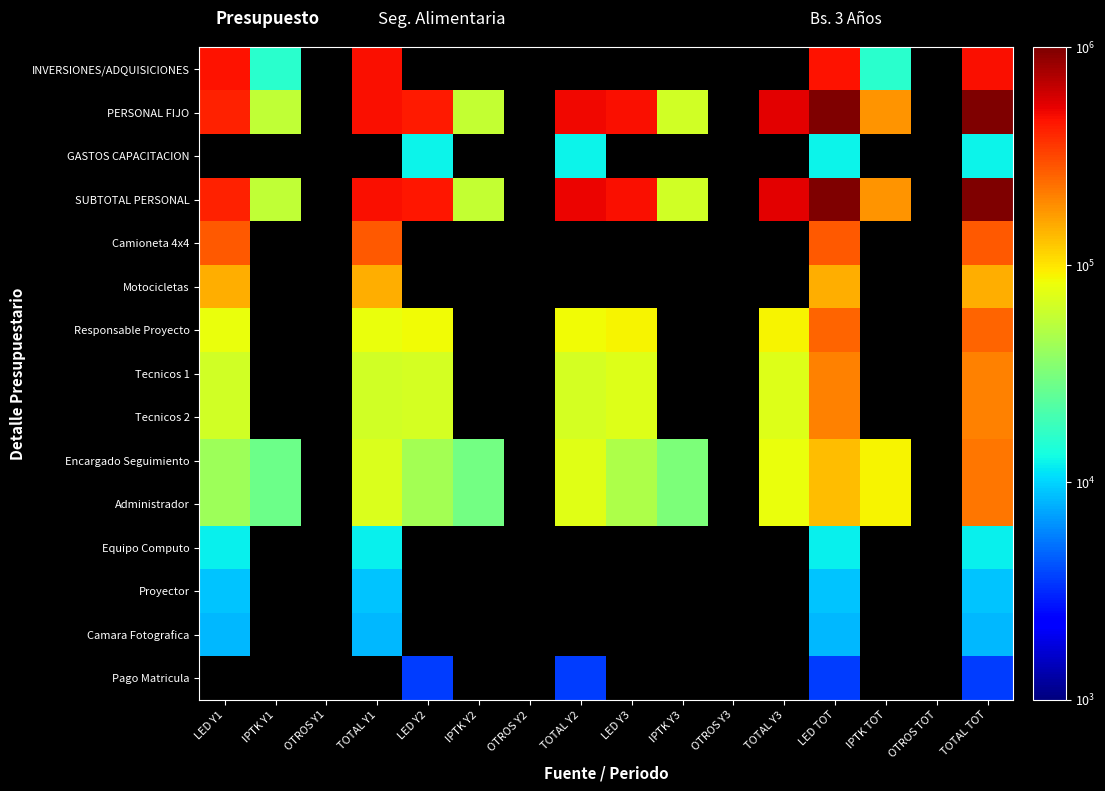

At how many categories does at least one series exceed 574881?

2